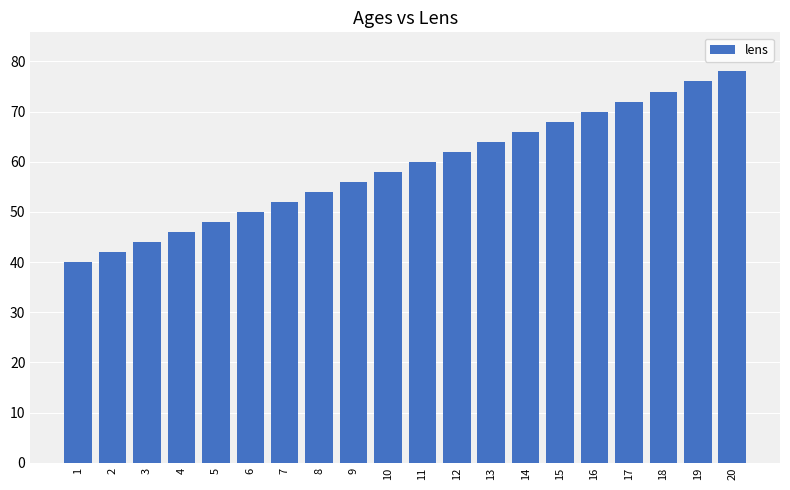

True or false: the data shows 64 at 13.

True